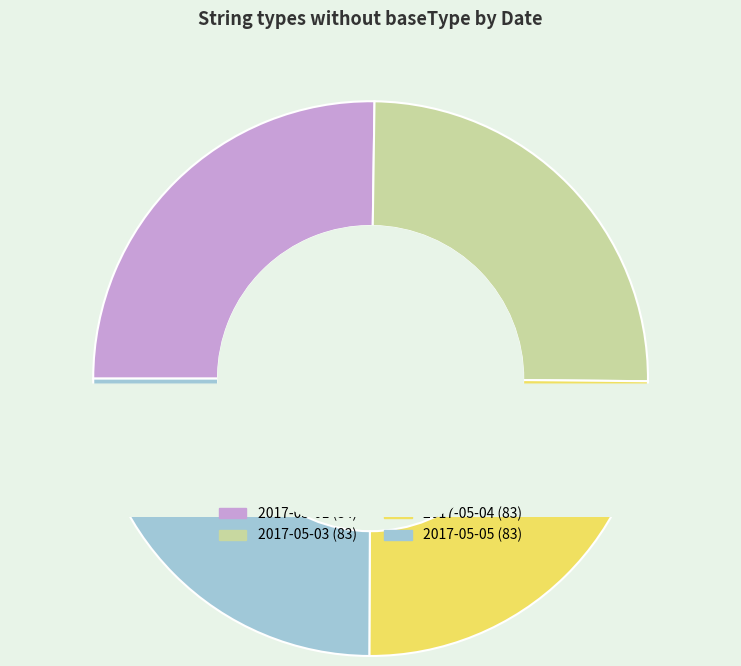

Which category has the biggest portion of the pie?

2017-05-01